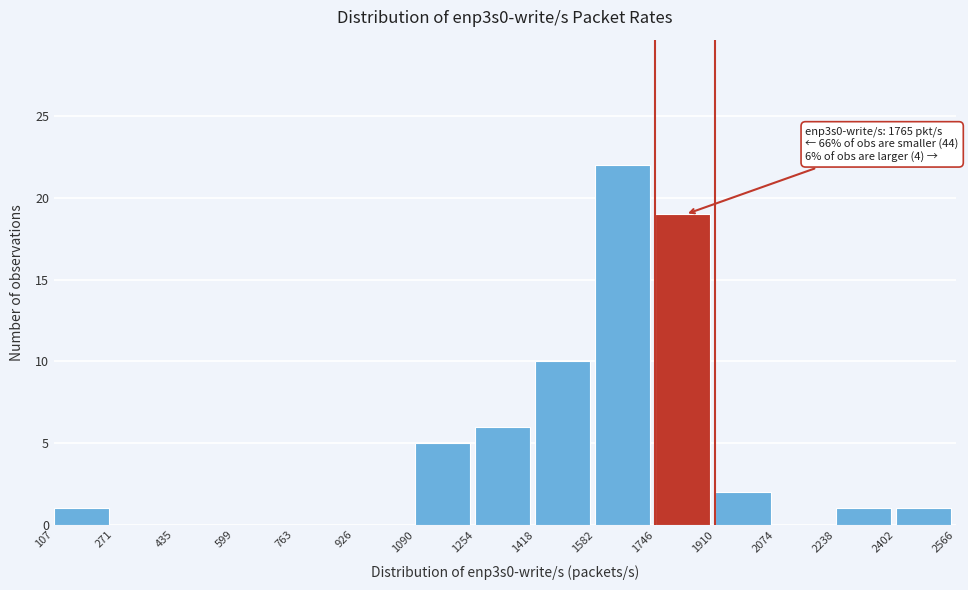

Over which range of the x-axis is the bar tallest?

1582 to 1746